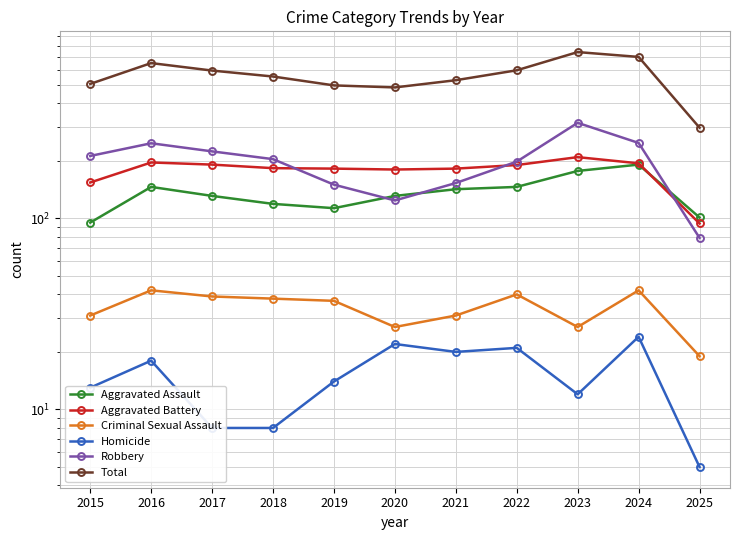

Does the chart have visible grid lines?

Yes